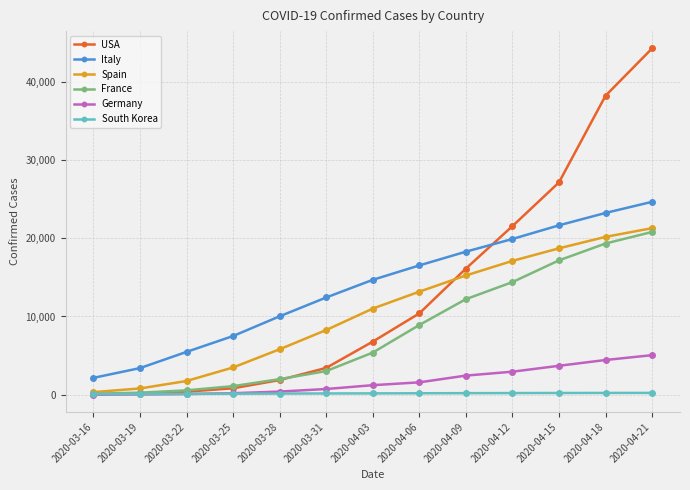

What is the minimum value shown in the chart?

15